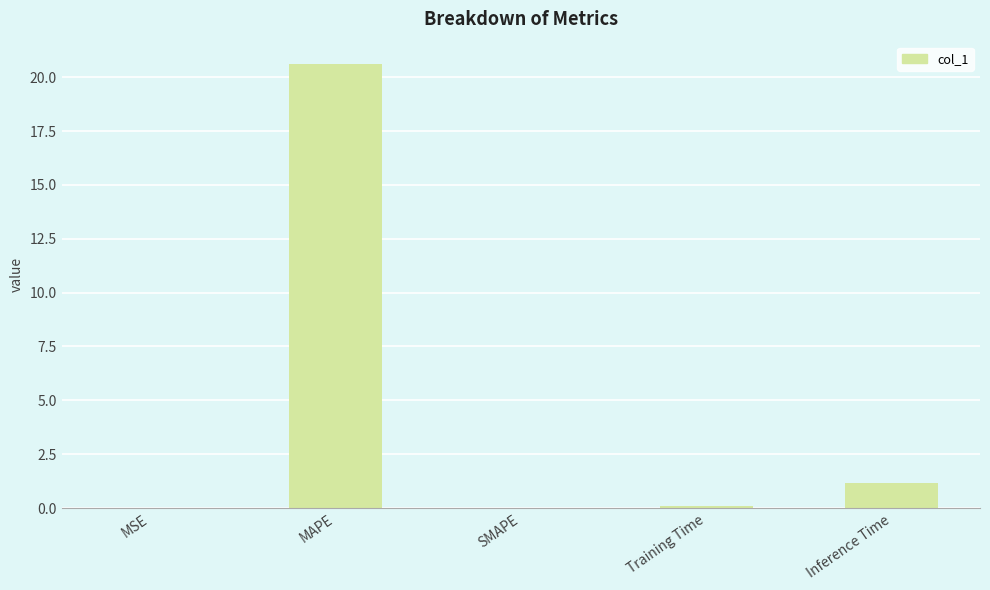

What is the average value?

4.4